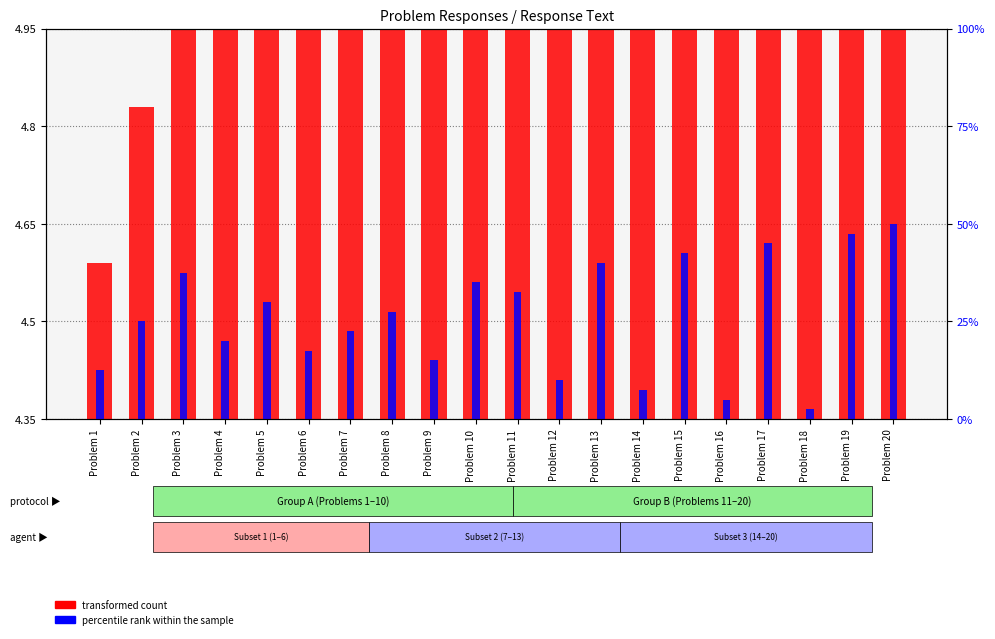

What is the value of the percentile rank within the sample bar at the 13th from the left?

0.4